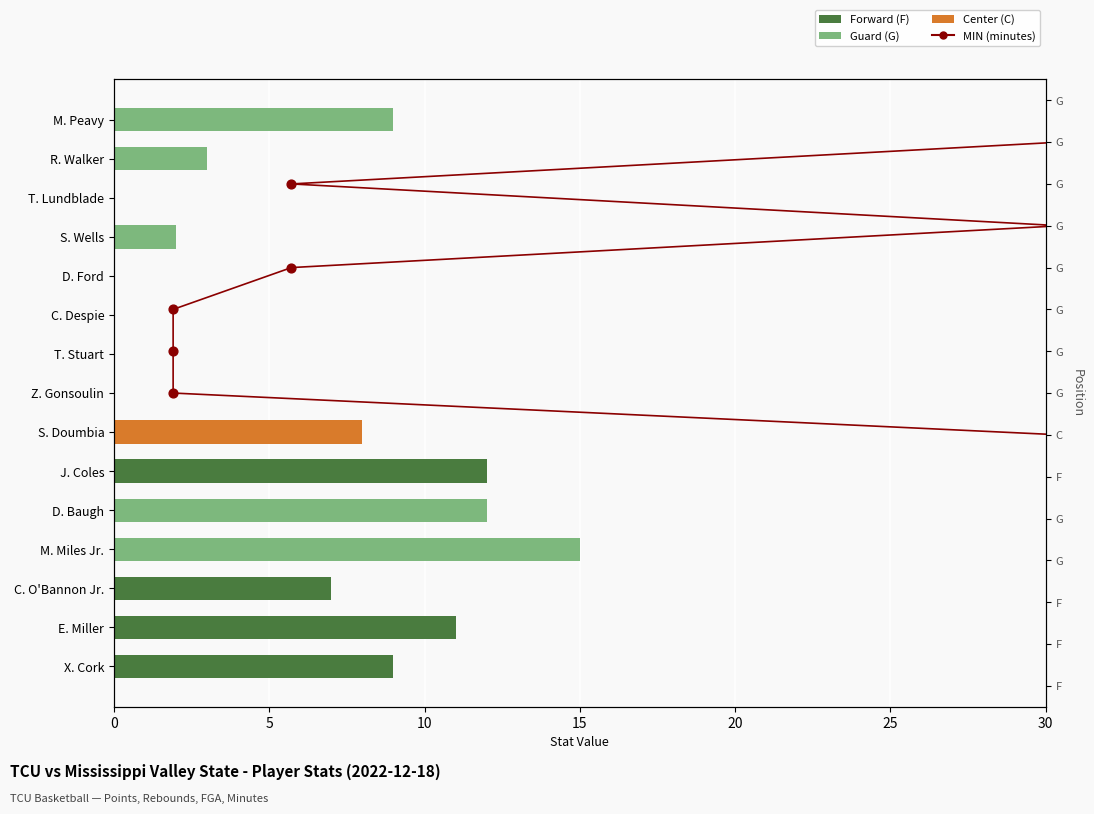

What is the change in value from 5 to 10?

-11